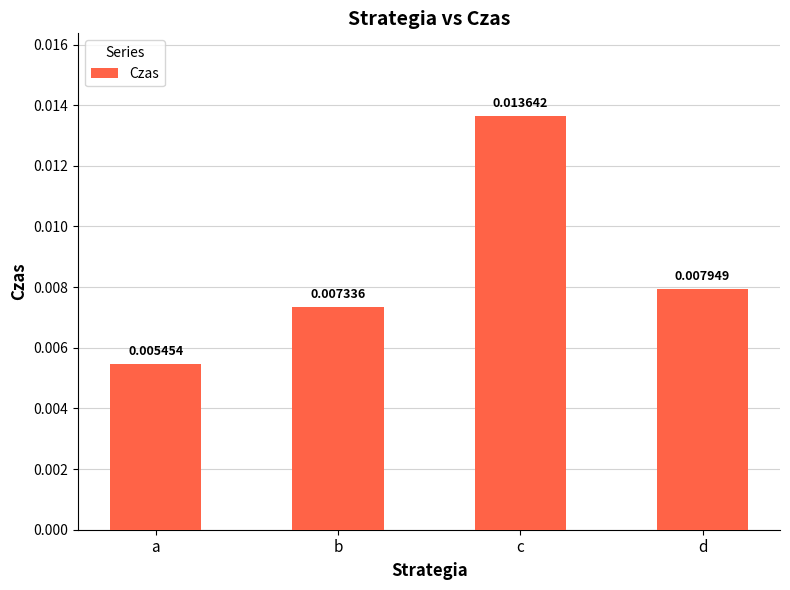

Where is the data nearest to the value 0?

a